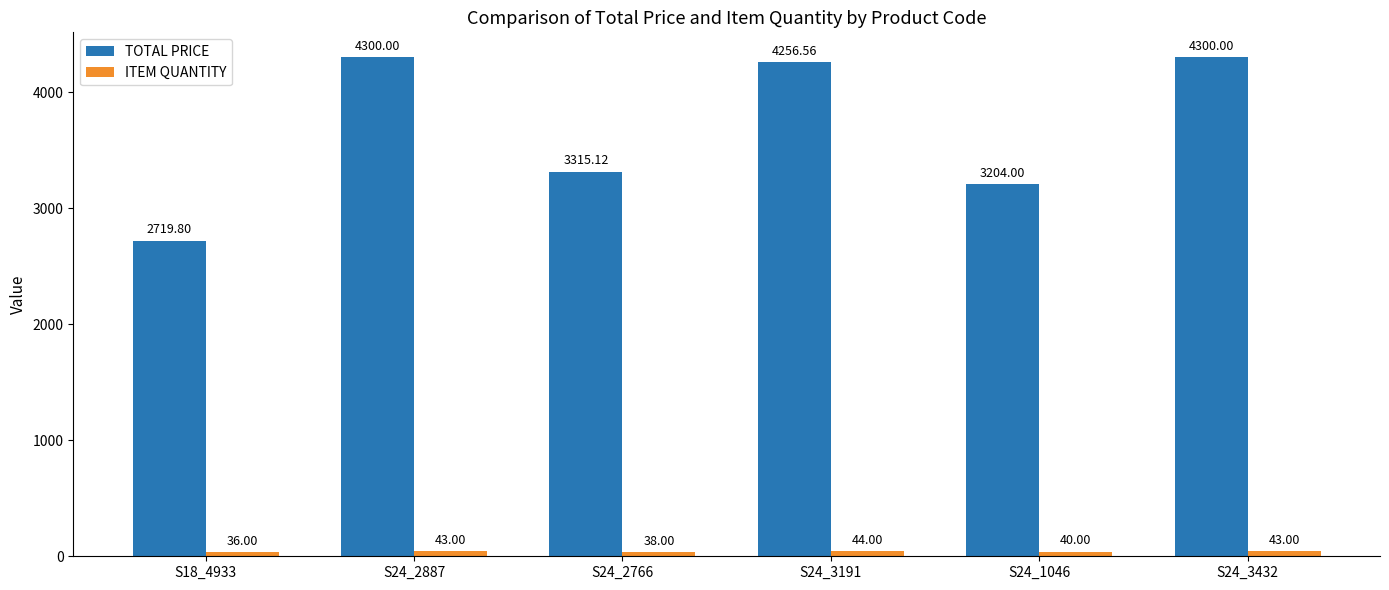

What is the difference between the TOTAL PRICE values at S18_4933 and S24_2766?

595.3